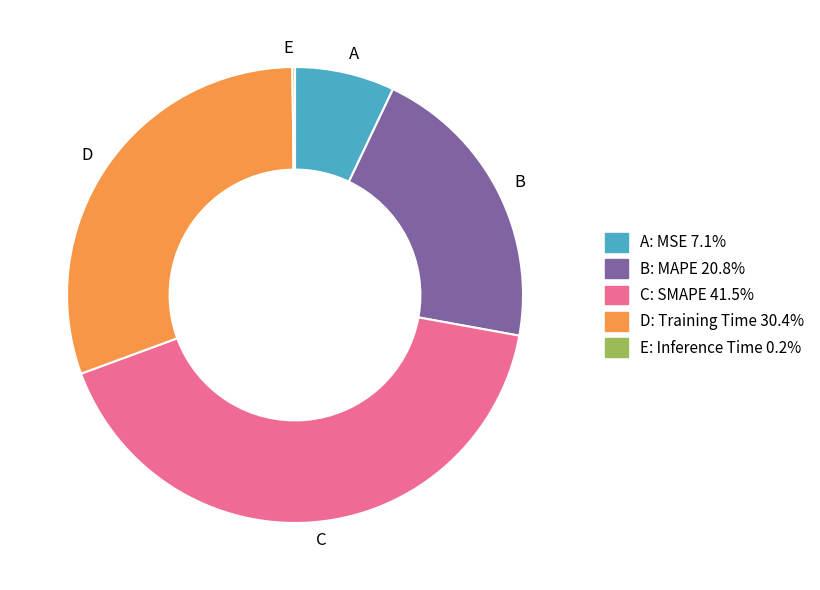

Is there a majority slice in this chart?

No